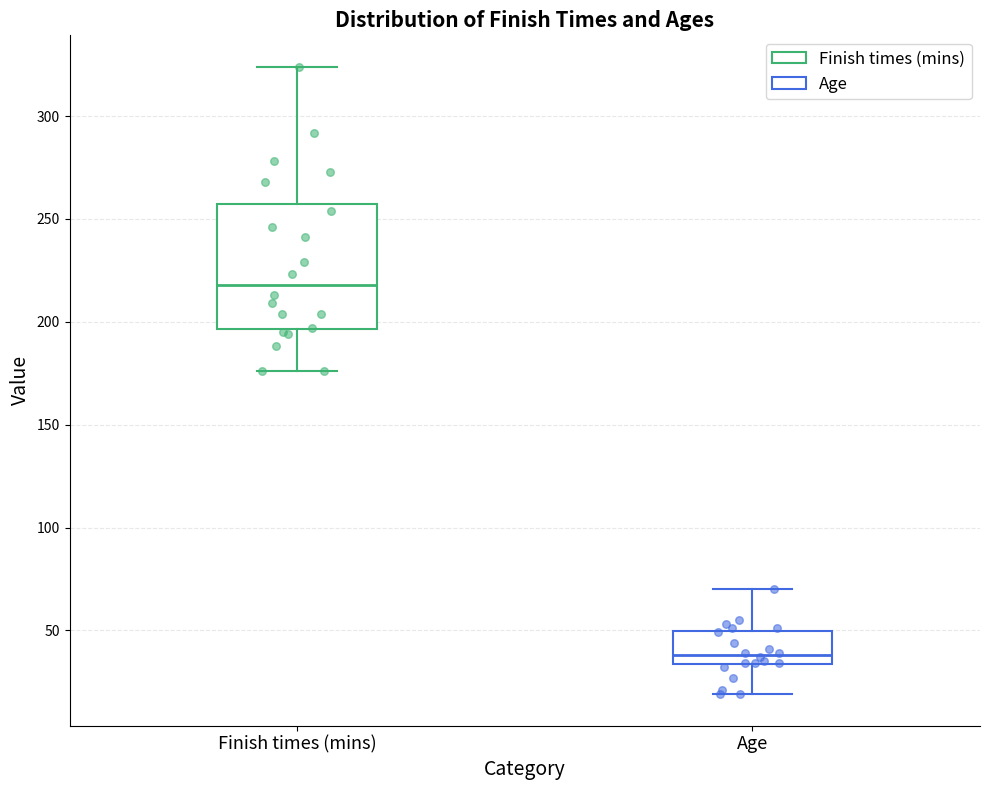

Reading left to right, transcribe this box plot: for each box, give where its median line is, the range the box spans, and where its two whiskers end, as read against the y-axis. The values are not printed on the chart, so give them approximately, as read against the axis.

Finish times (mins): median 220, box 195 to 260, whiskers 175 to 325
Age: median 40, box 35 to 50, whiskers 20 to 70